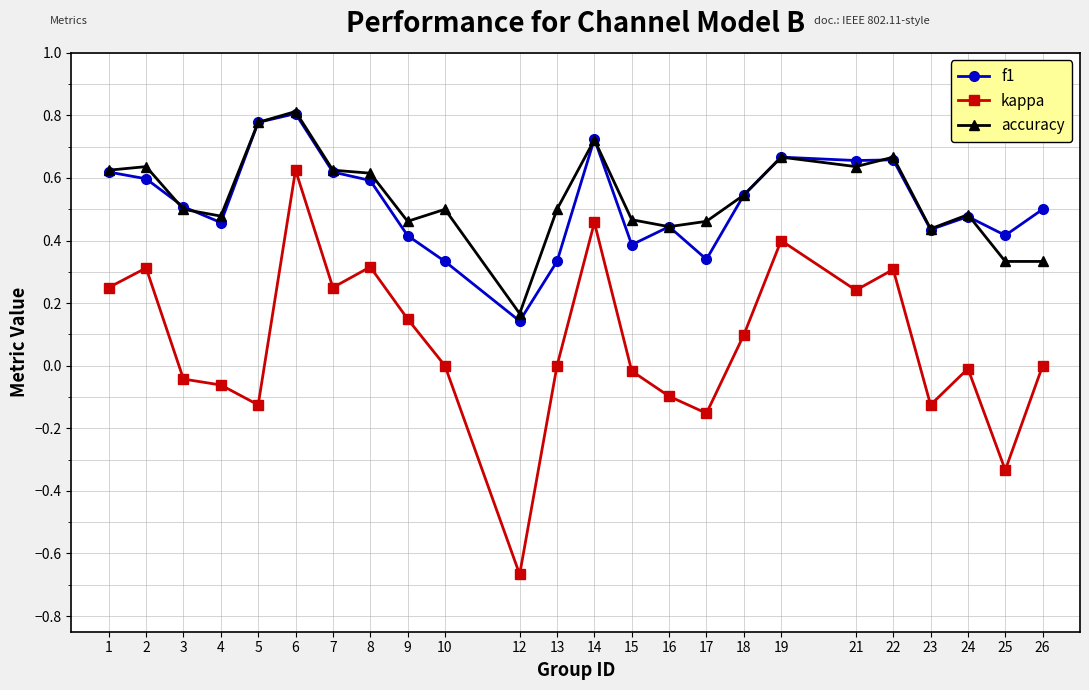

Between 2 and 4, which series saw the biggest shift?

kappa